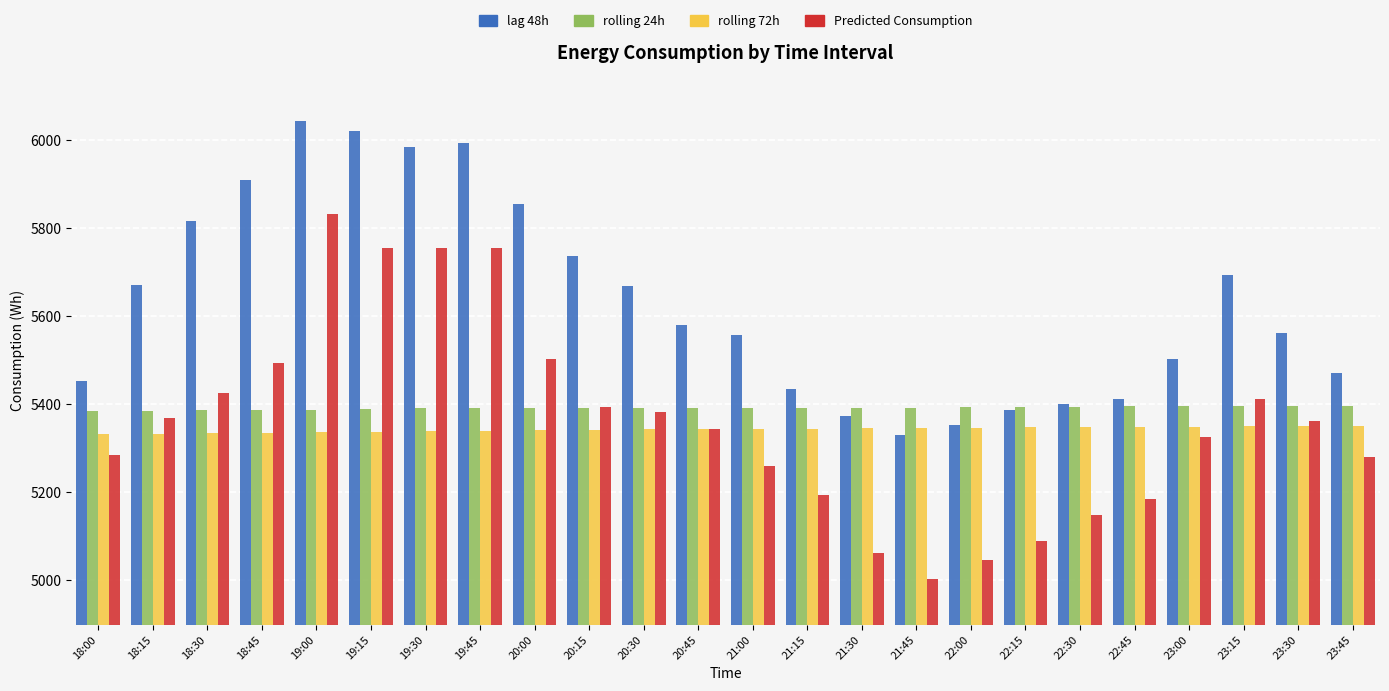

What is the value of the lag 48h bar at the 9th from the left?

5856.0